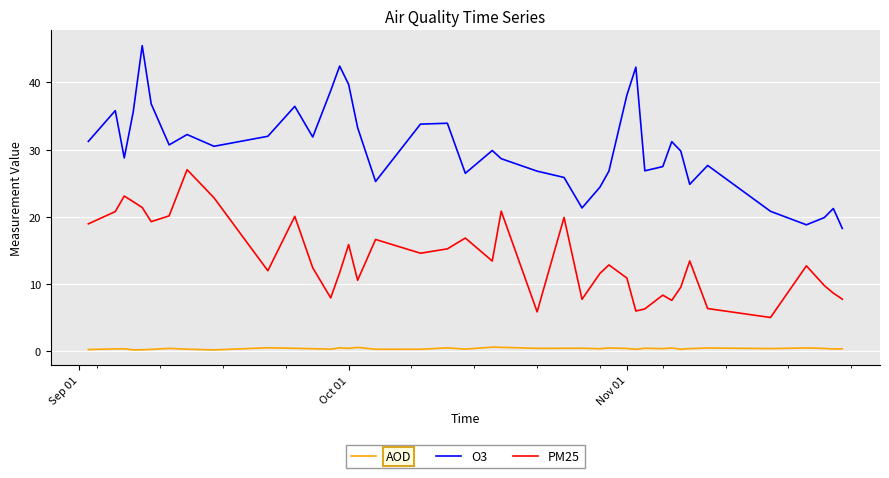

How many lines are shown in the chart?

3